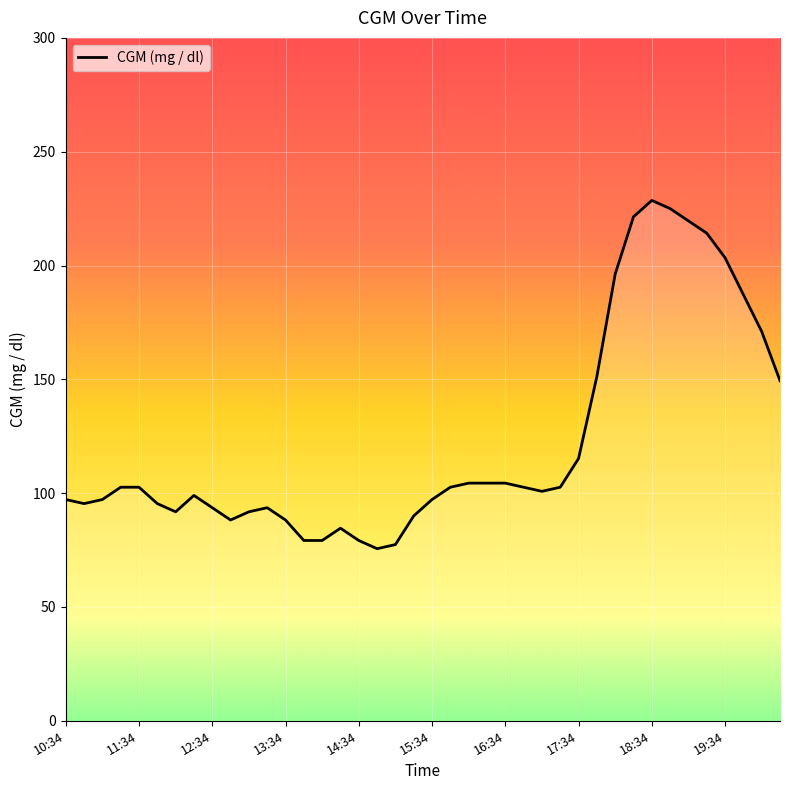

What is the difference between the maximum and minimum values?

153.0